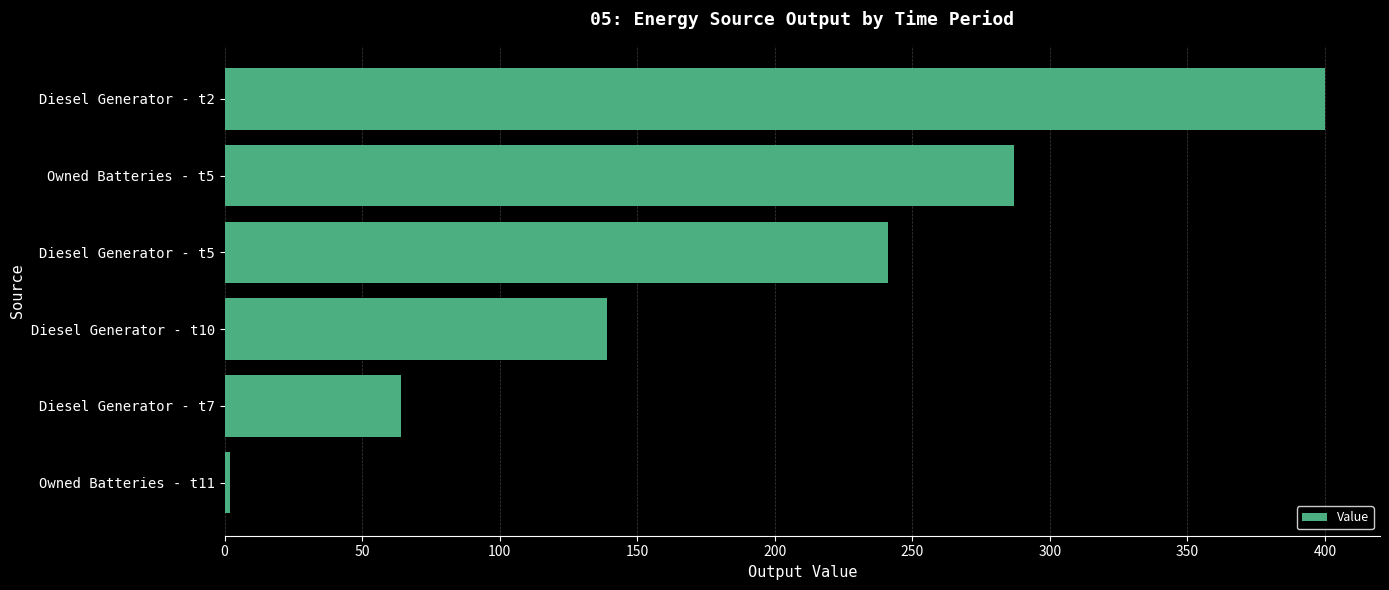

What is the greatest value displayed?

400